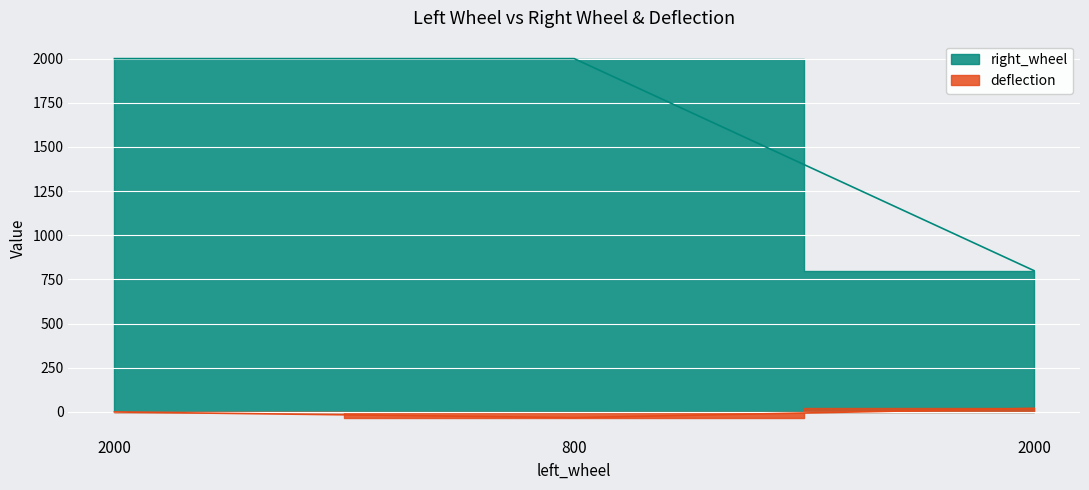

What value does the right_wheel series have at 2000?

800.0